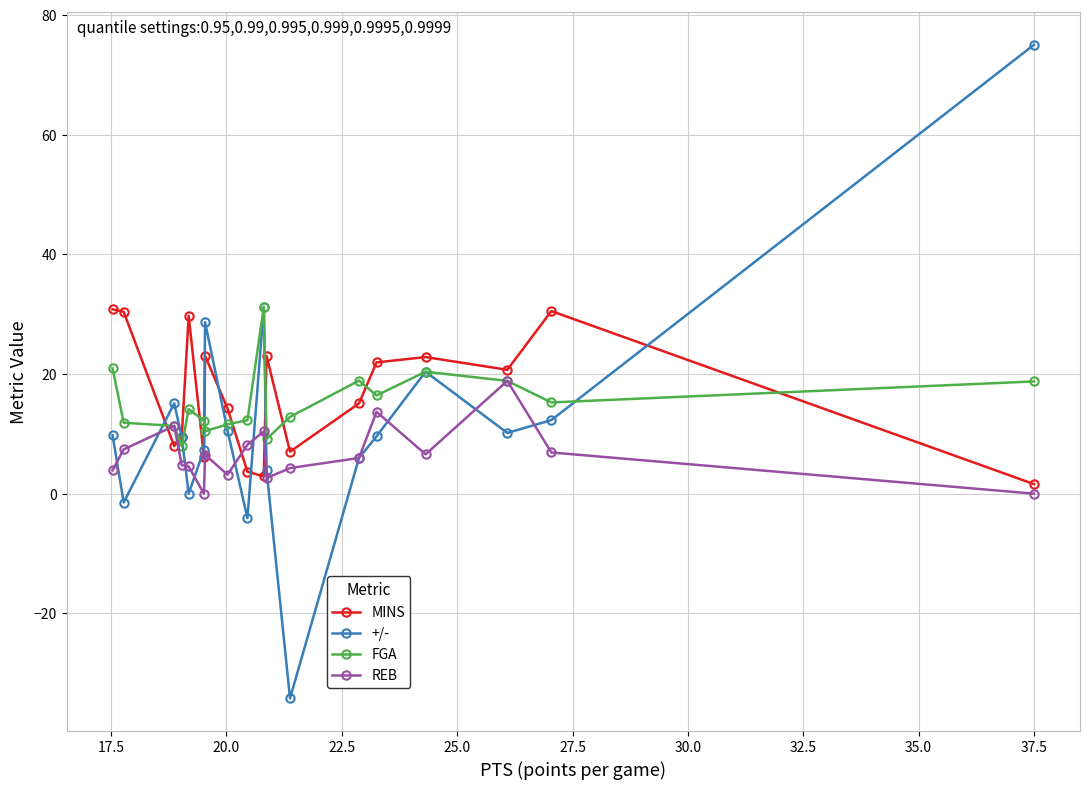

What is the maximum value for MINS?

30.8